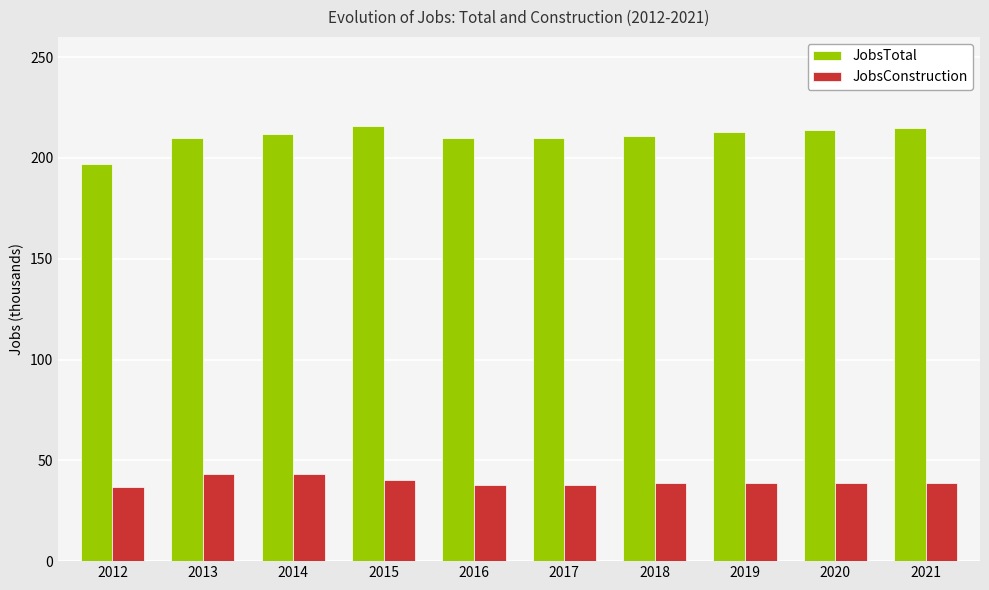

Which series changed the most between 2013 and 2017?

JobsConstruction